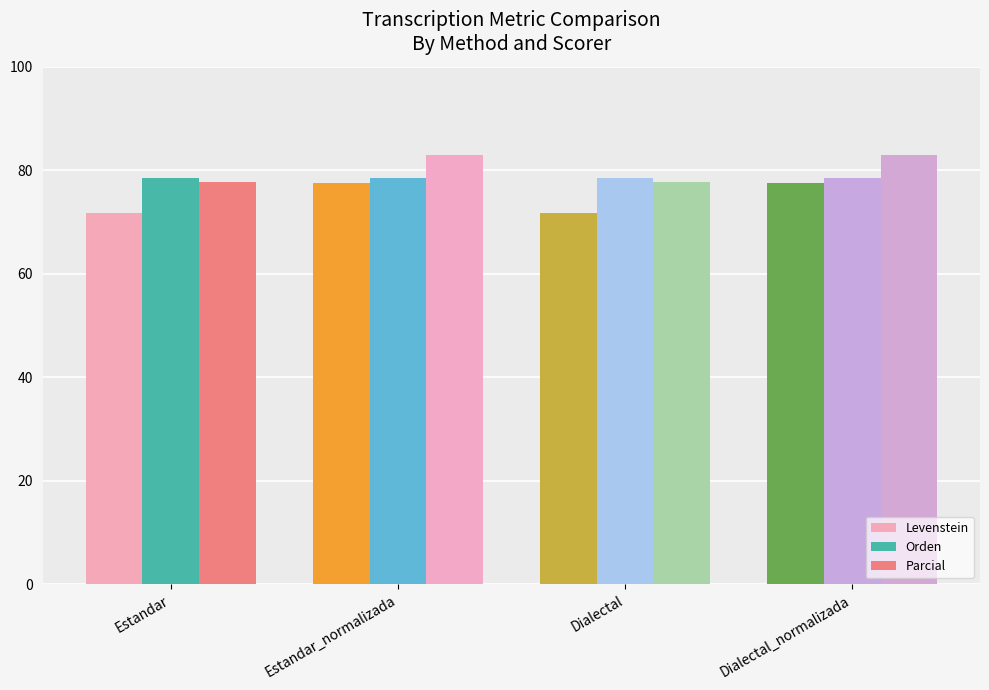

What is the minimum value shown in the chart?

71.8